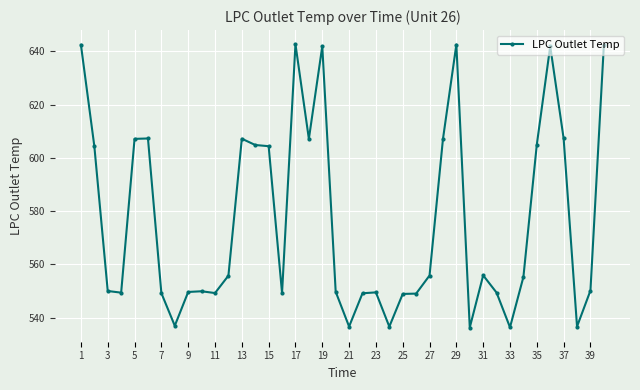

What is the difference between the maximum and second lowest values?

106.3